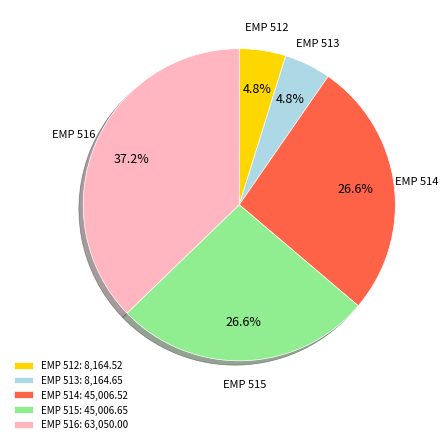

Is there any slice that represents more than half of the pie?

No